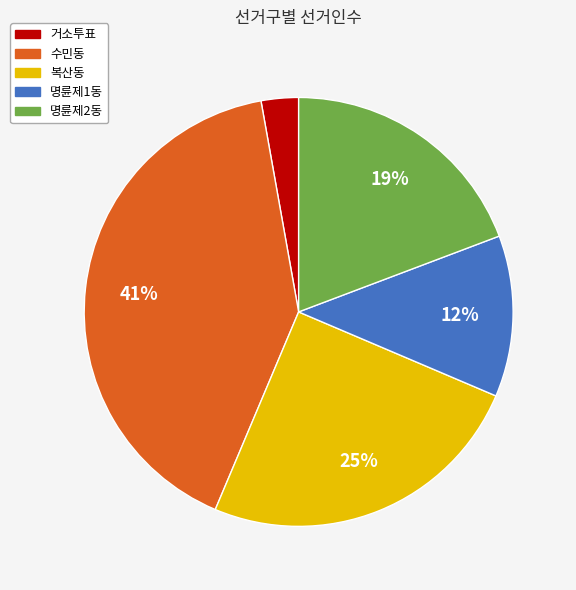

How many segments does this pie chart have?

5